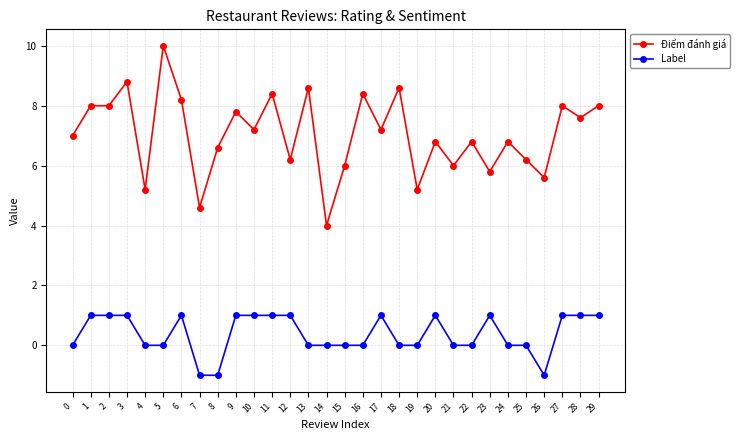

The Điểm đánh giá series shows 5.6 at 26. True or false?

True